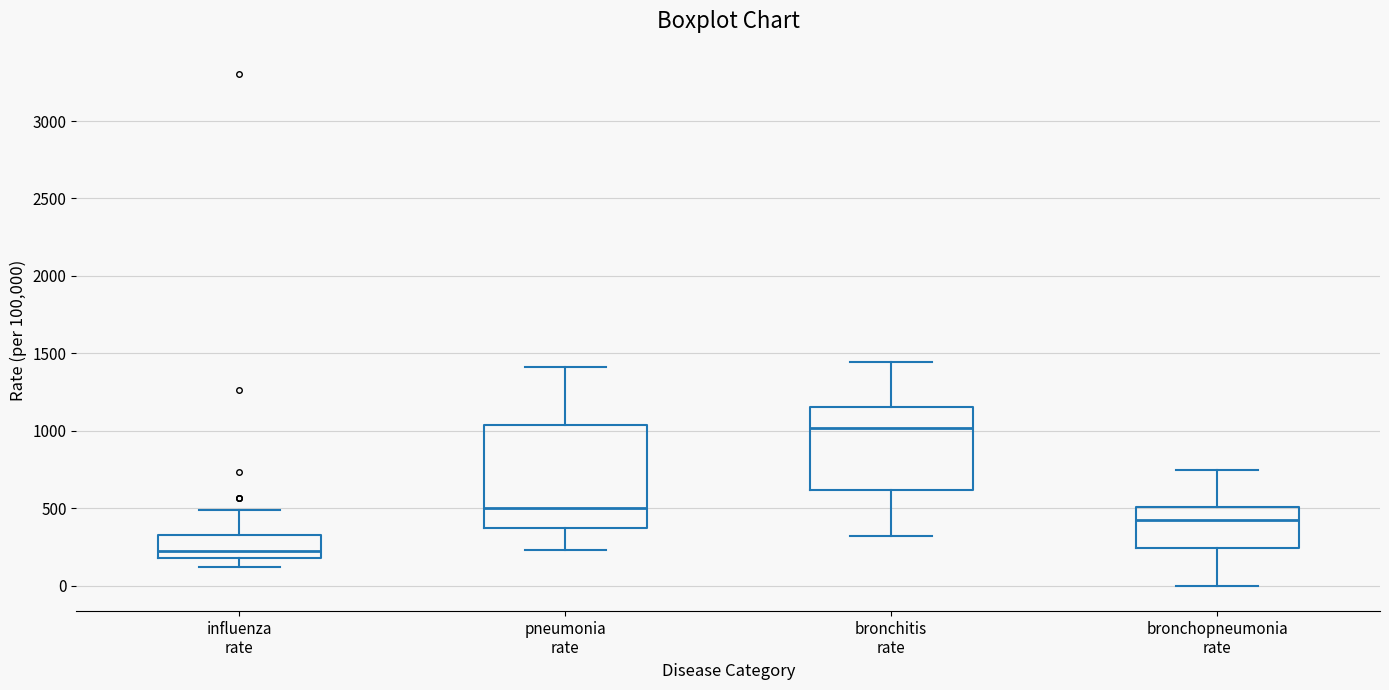

Reading left to right, transcribe this box plot: for each box, give where its median line is, the range the box spans, and where its two whiskers end, as read against the y-axis. The values are not printed on the chart, so give them approximately, as read against the axis.

influenza rate: median 250, box 200 to 350, whiskers 100 to 500
pneumonia rate: median 500, box 350 to 1050, whiskers 250 to 1400
bronchitis rate: median 1000, box 600 to 1150, whiskers 300 to 1450
bronchopneumonia rate: median 400, box 250 to 500, whiskers 0 to 750